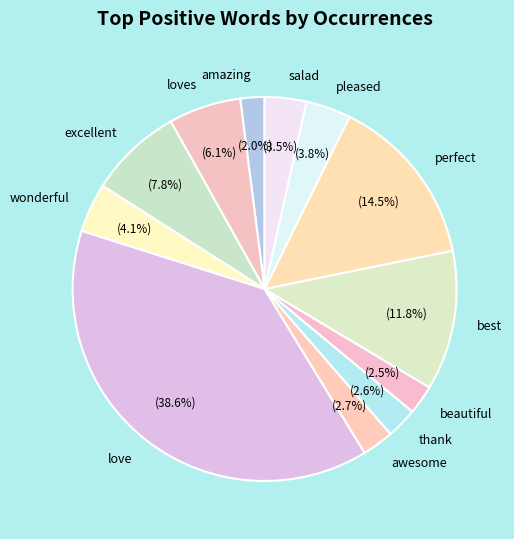

Is there any slice that represents more than half of the pie?

No